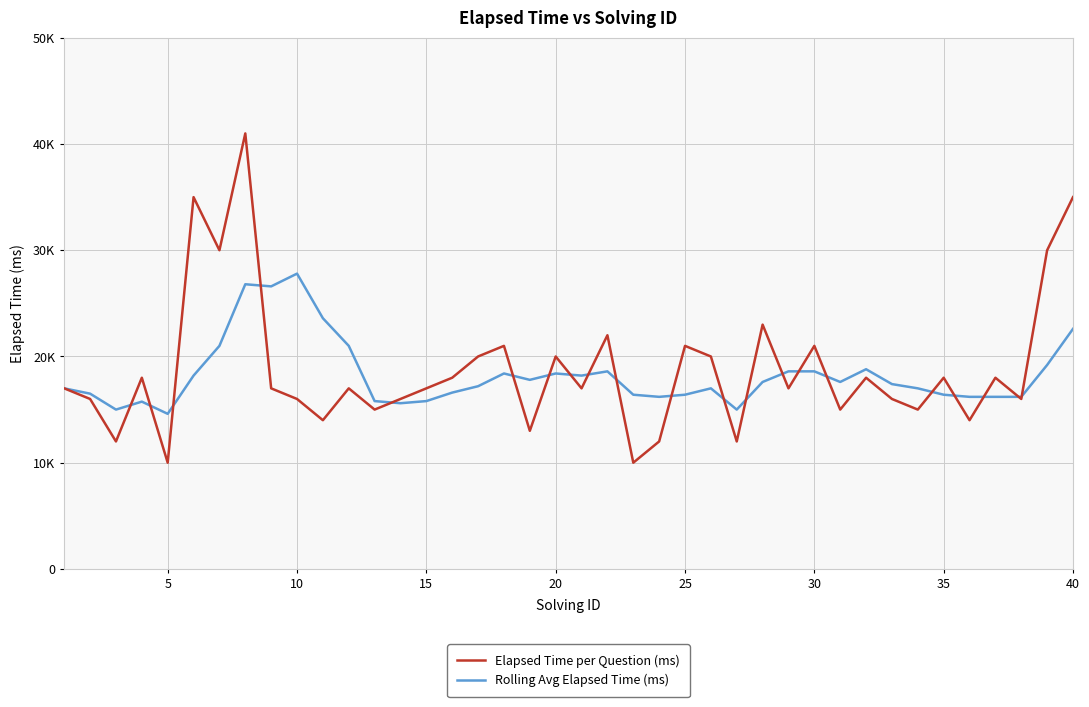

How many interior local peaks does the Rolling Avg Elapsed Time (ms) series have?

8